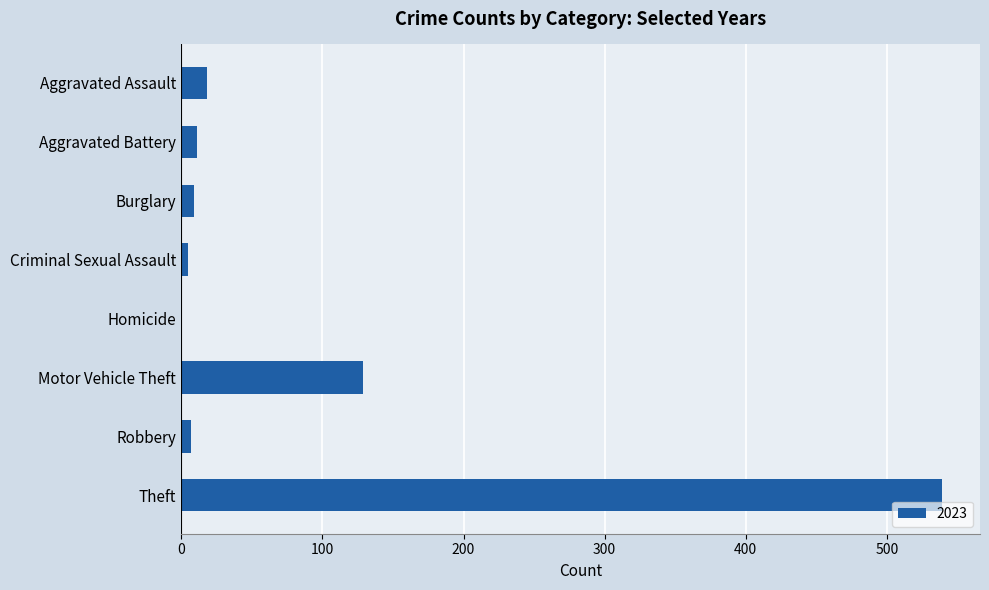

What is the greatest value displayed?

539